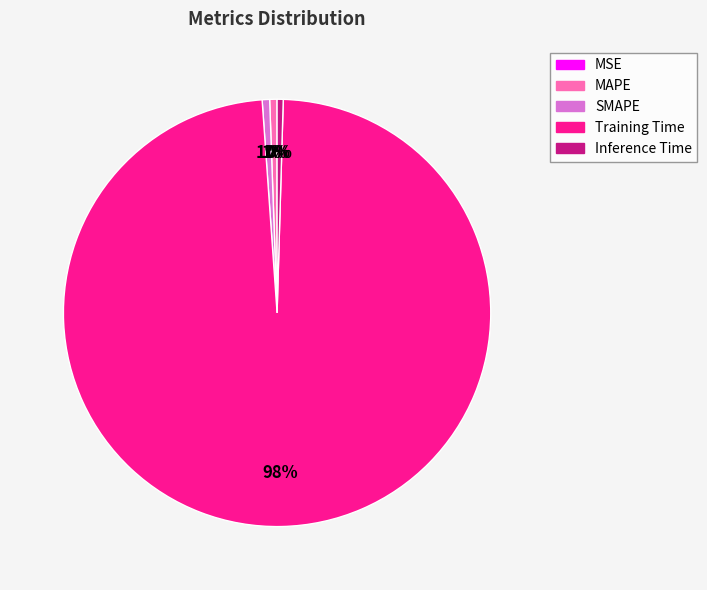

To the nearest percent, what is the difference between the largest and smallest slice percentages?

98%